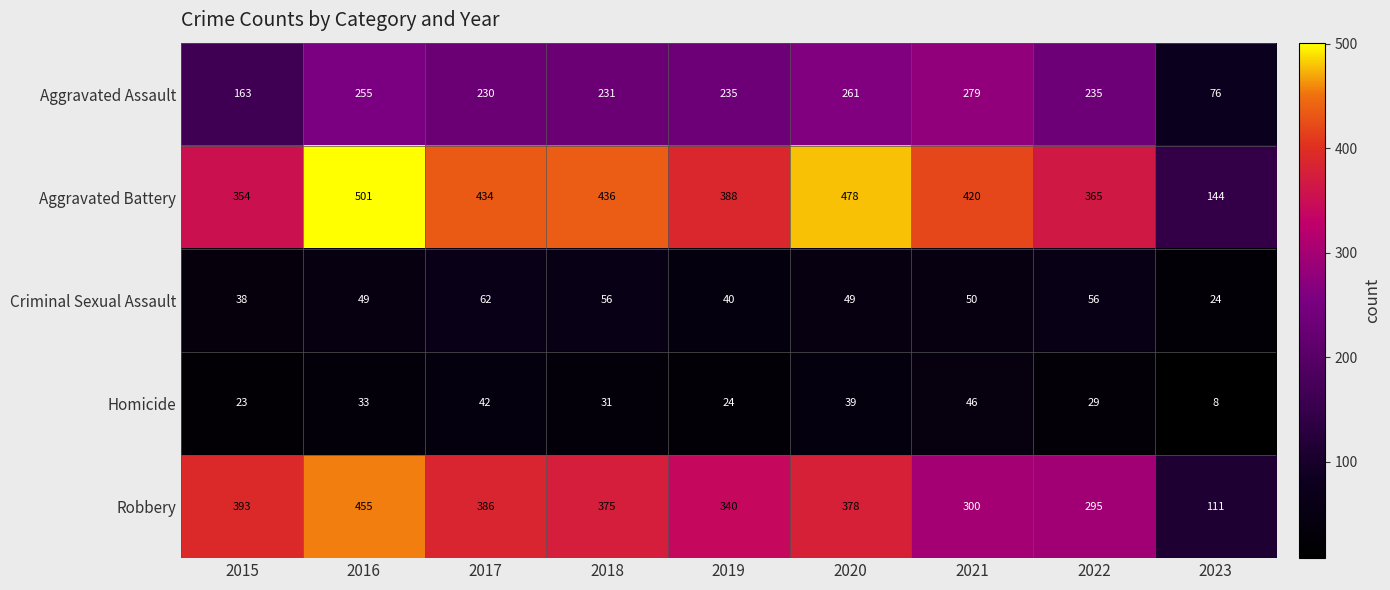

True or false: Aggravated Assault has a value of 125 at 2019.

False